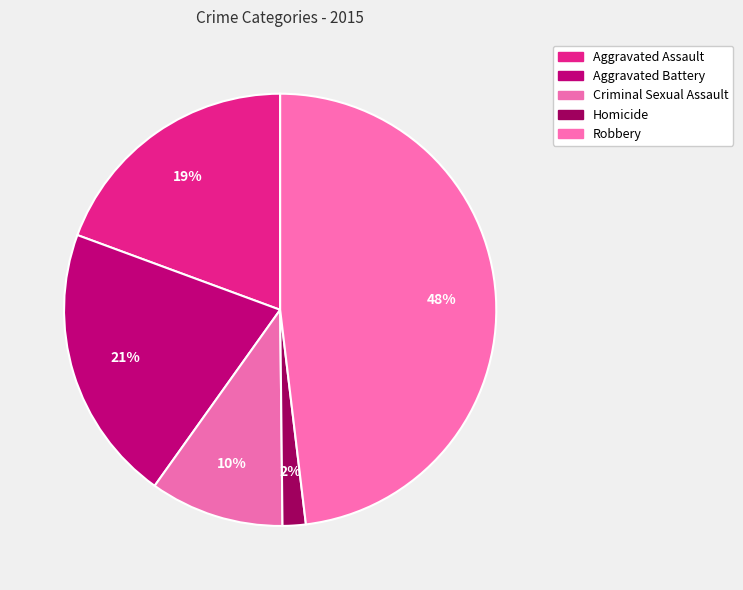

Does Aggravated Assault account for over 50% of the chart?

No